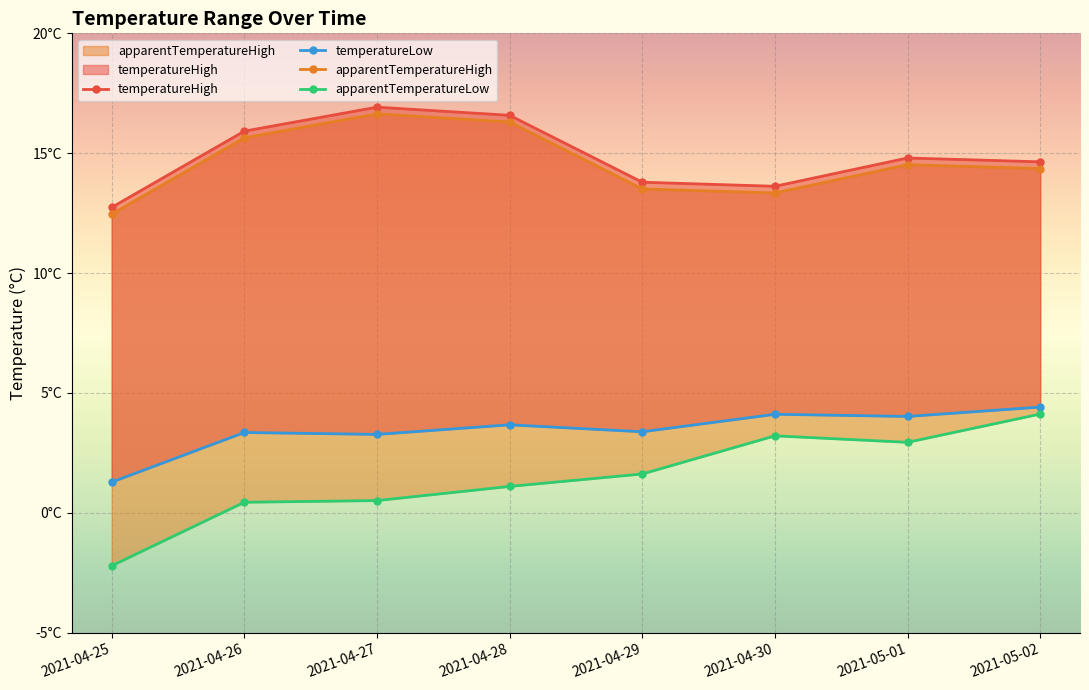

Which series changed the most between 2021-04-29 and 2021-05-01?

apparentTemperatureLow